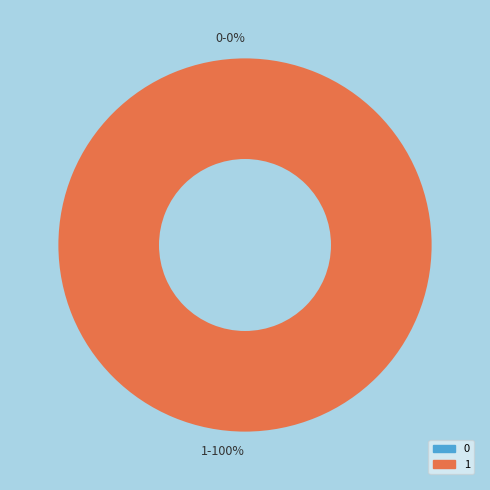

What is the largest slice in the pie chart?

1